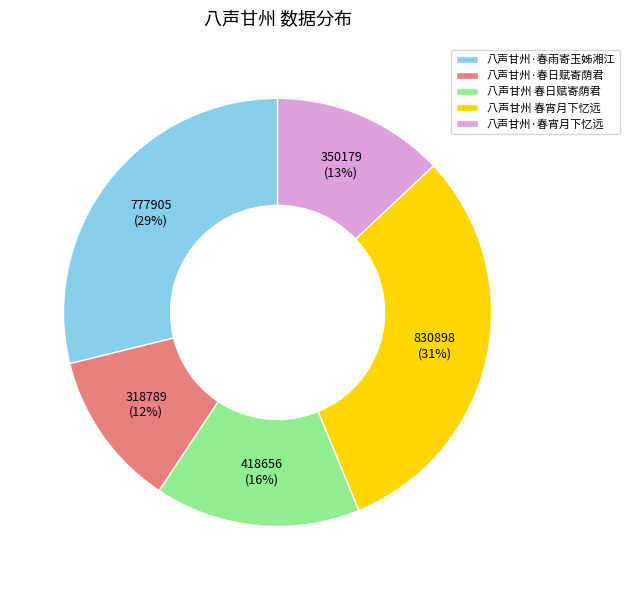

To the nearest percent, what is the difference between the largest and smallest slice percentages?

19%